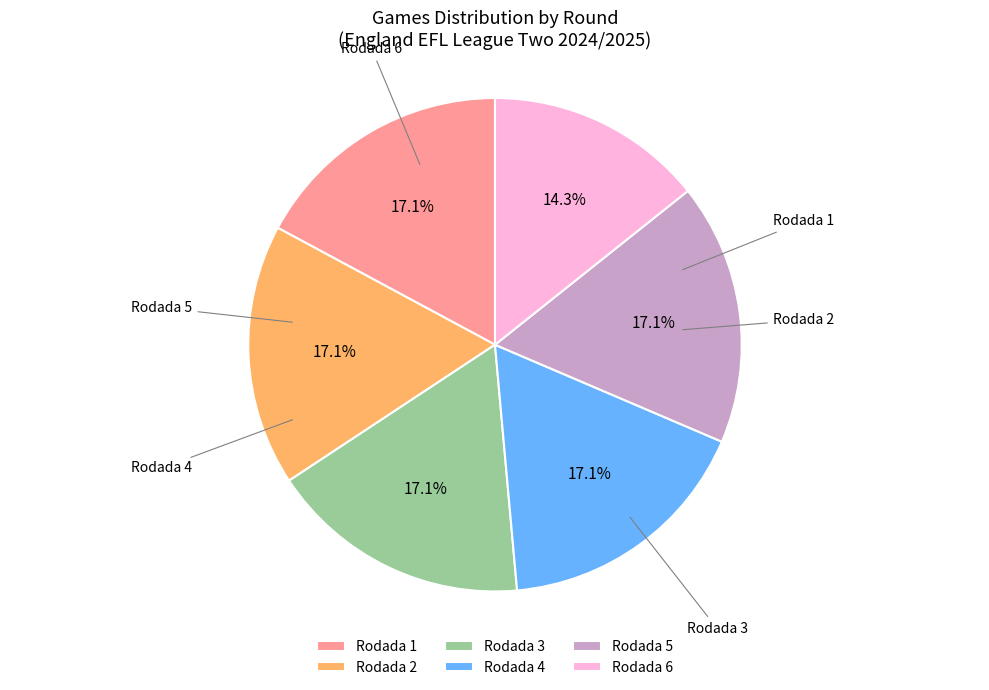

What percentage is the Rodada 2 slice, to the nearest percent?

17%